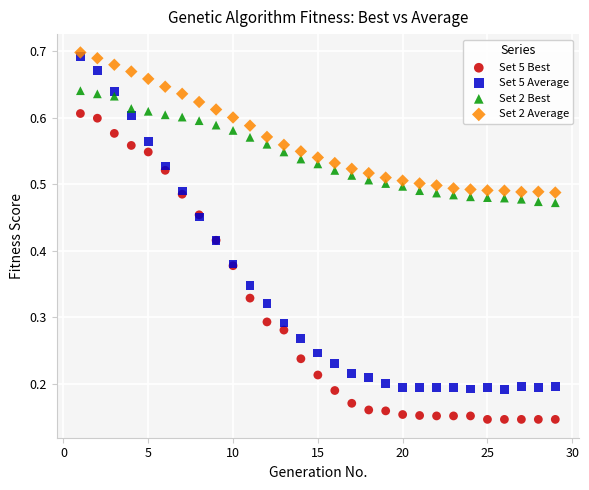

Which series reaches the maximum Y coordinate?

Set 2 Average